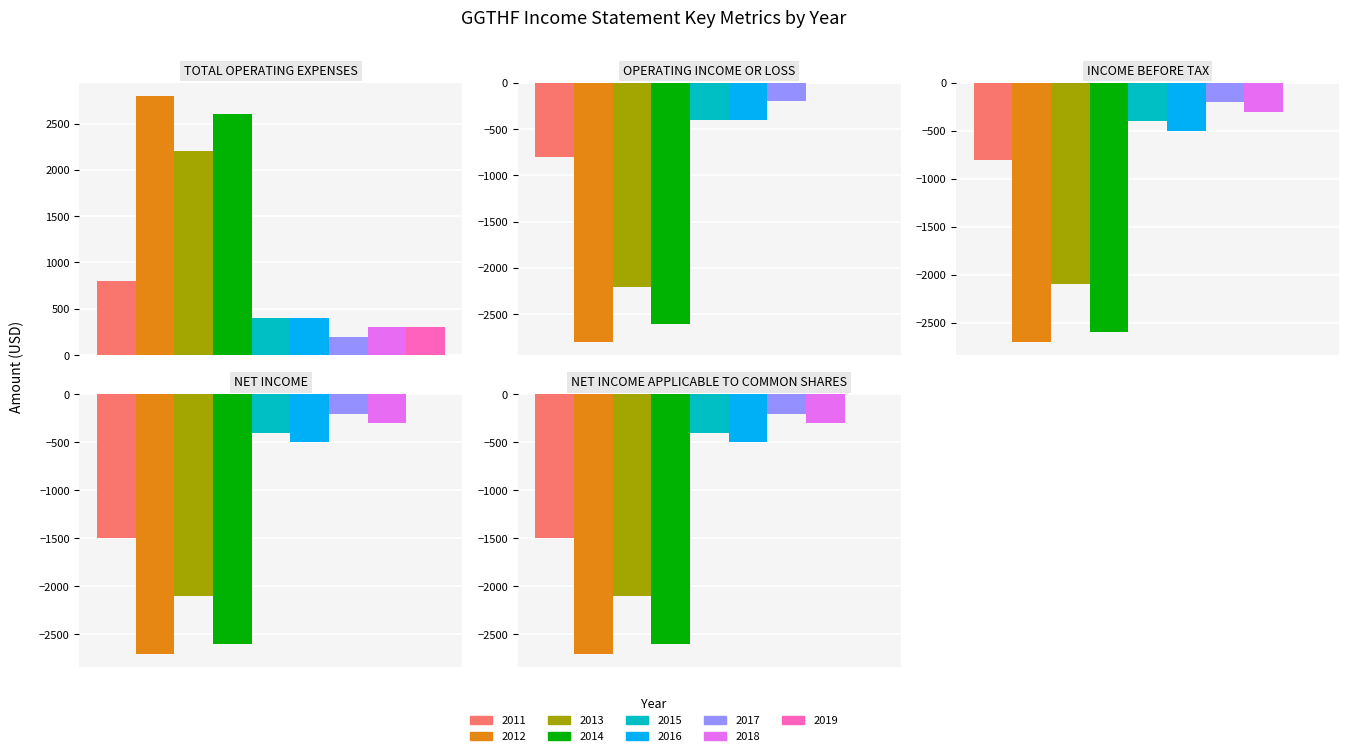

What is the lowest value of the Operating Income or Loss series?

-2800